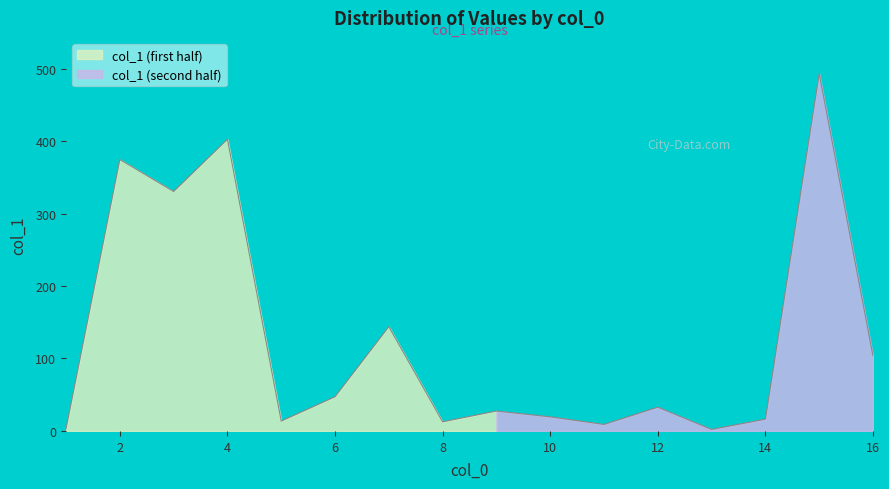

How many points are higher than both their immediate neighbors (excluding endpoints)?

6